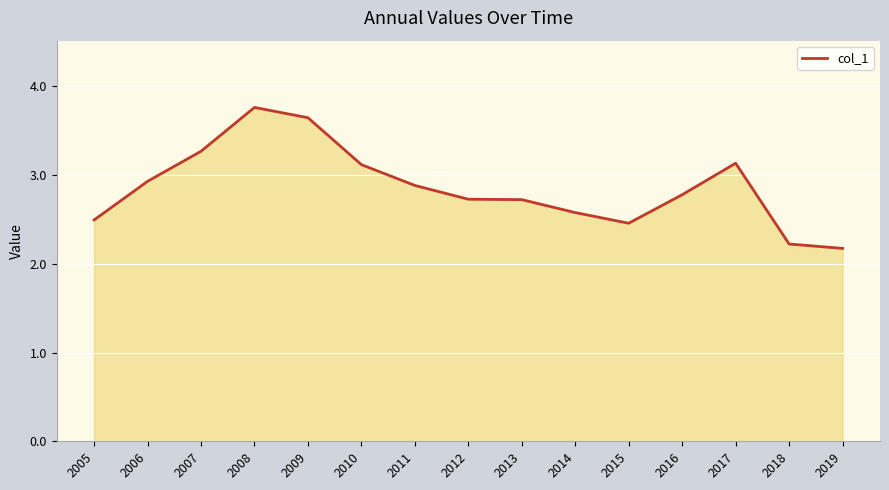

Between 2016 and 2012, which is larger?

2016